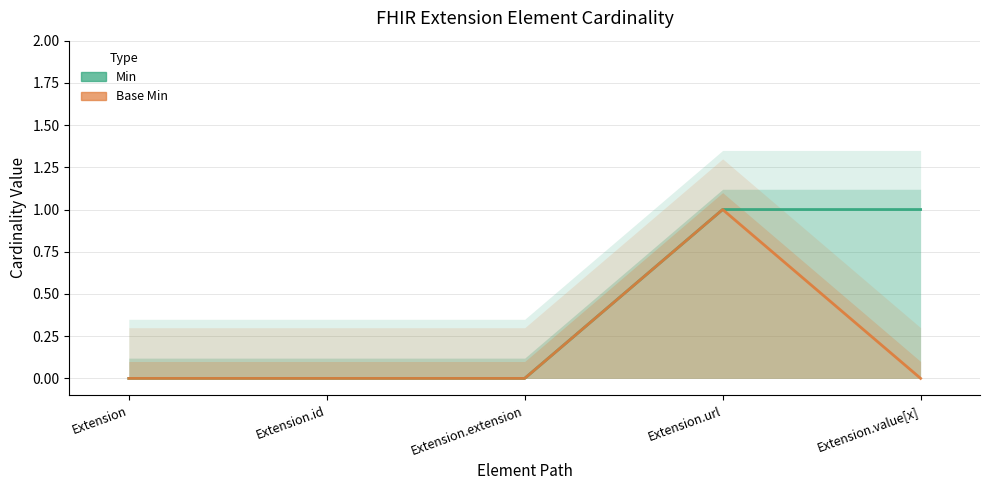

Is it true that Min equals 0 at Extension?

True